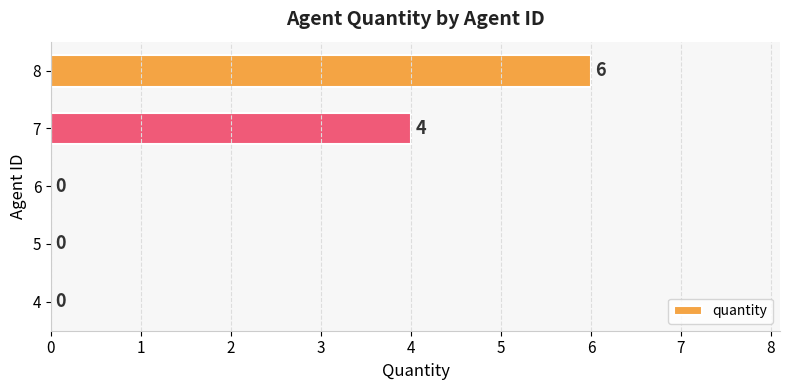

At which label is the value closest to 3?

7